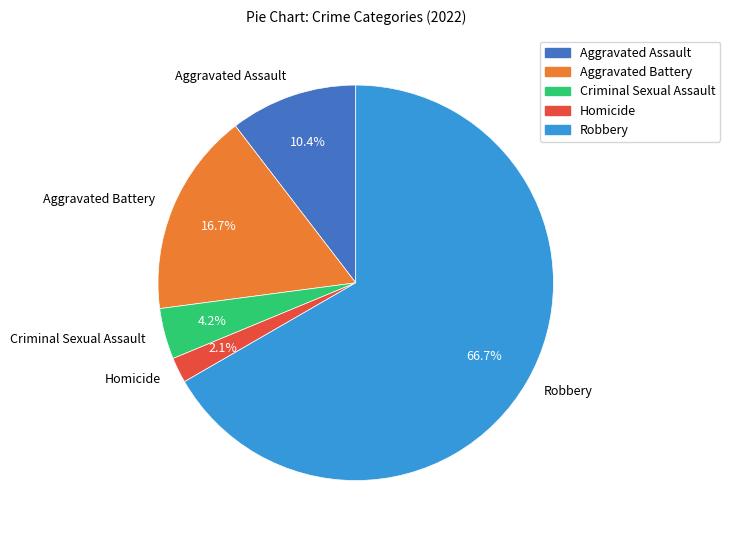

To the nearest percent, what is the difference between the largest and smallest slice percentages?

65%